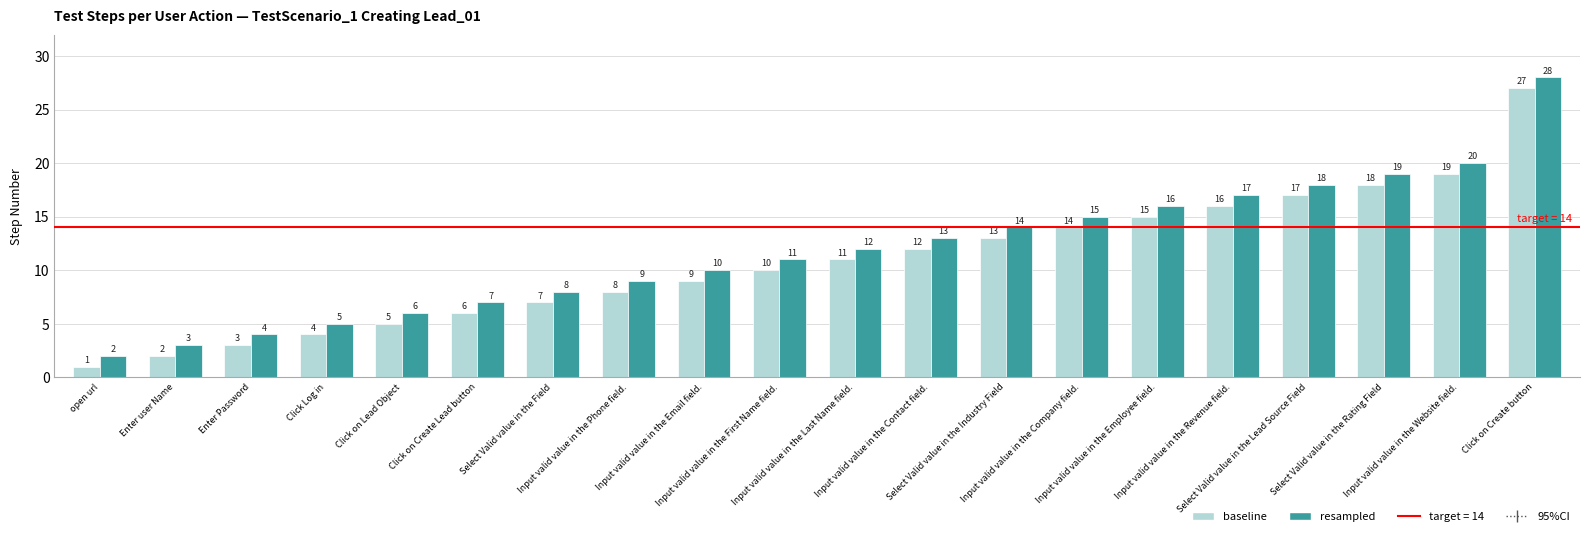

Rank the series at Input valid value in the Revenue field. from lowest to highest value.

baseline, resampled